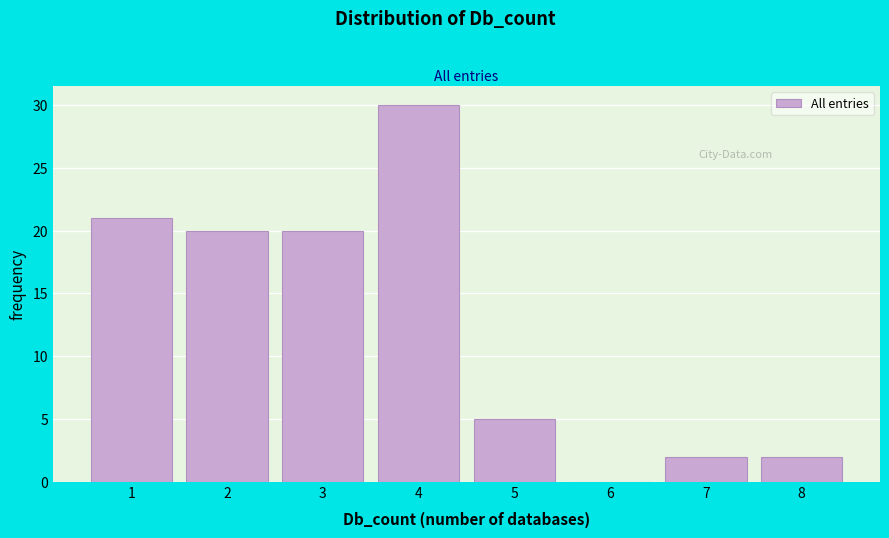

Which range on the x-axis has the tallest bar?

3.5 to 4.5